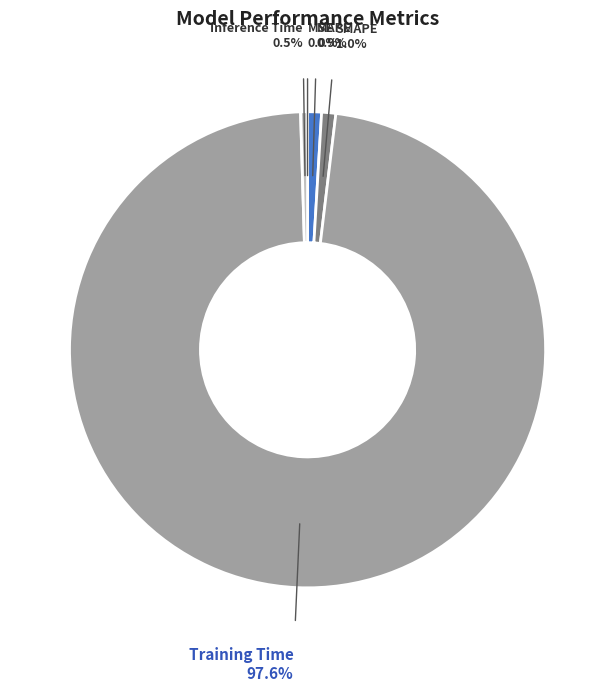

To the nearest percent, what portion does MAPE represent?

1%